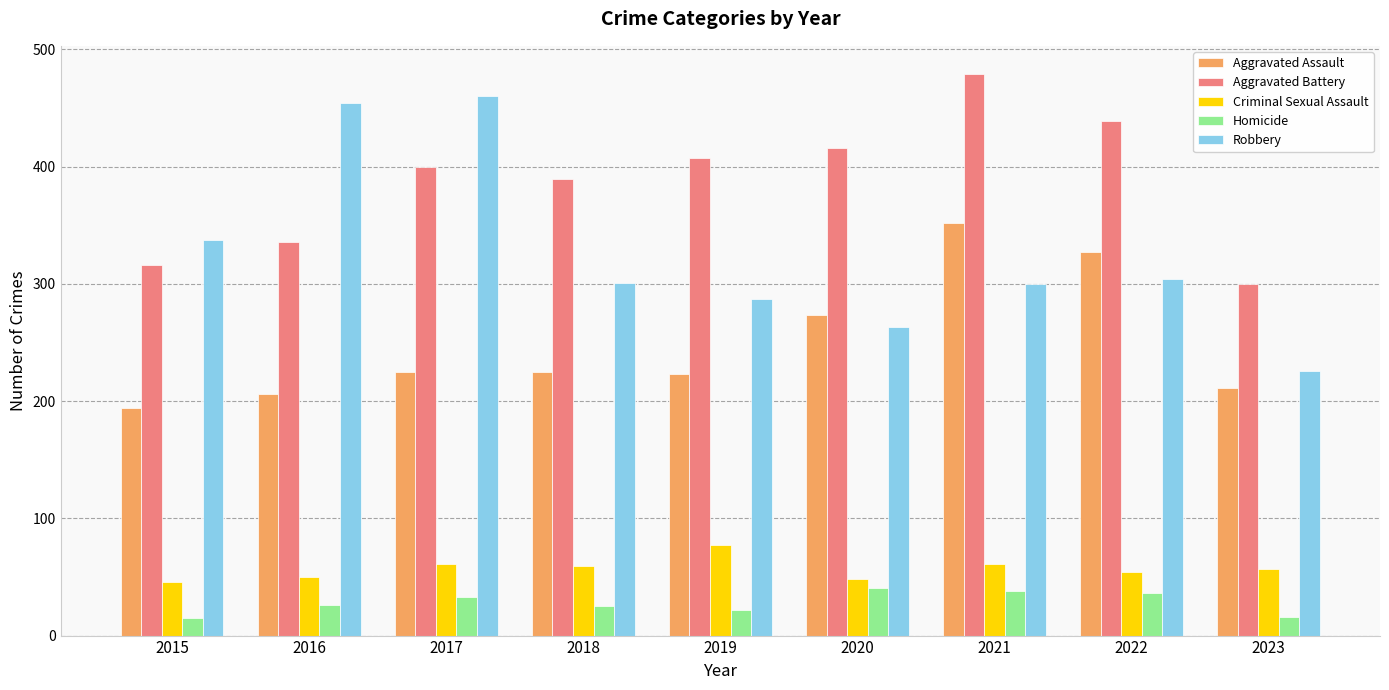

What is the minimum value for Homicide?

15